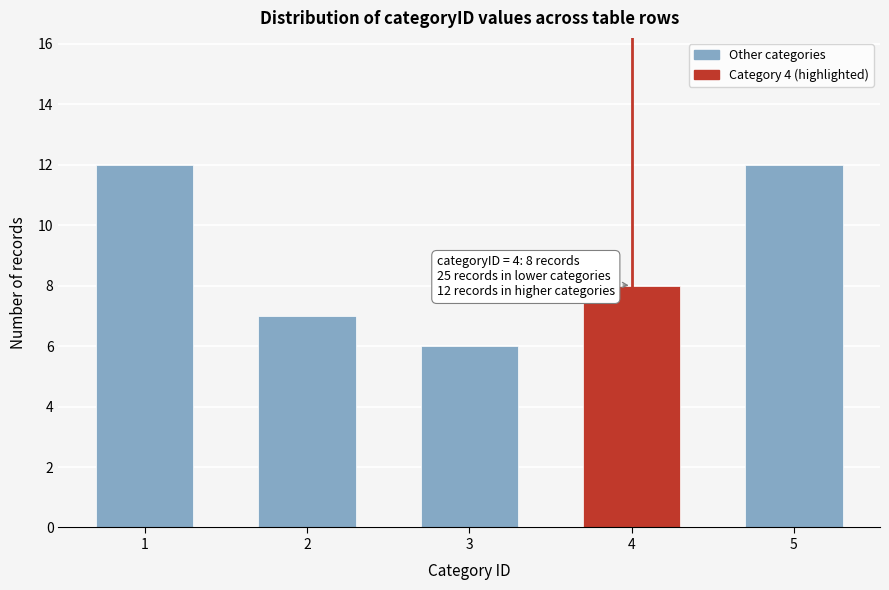

Reading left to right, extract all data points from this chart.

1=12	2=7	3=6	4=8	5=12